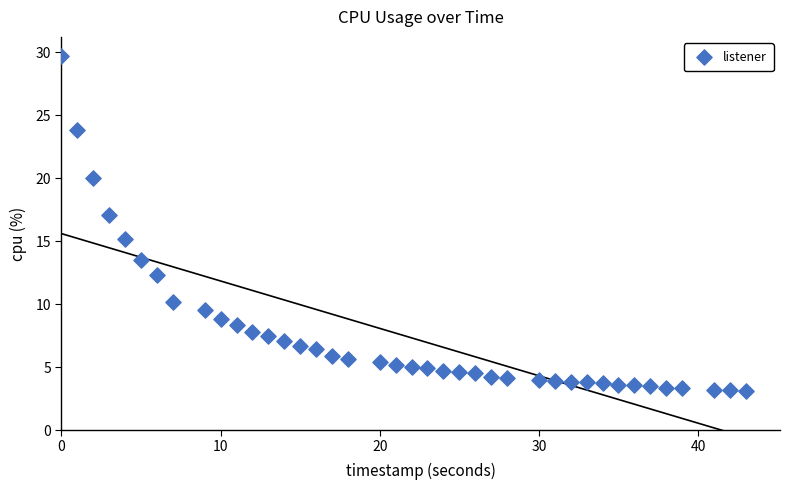

What is the range of Y values (max minus min)?

26.6